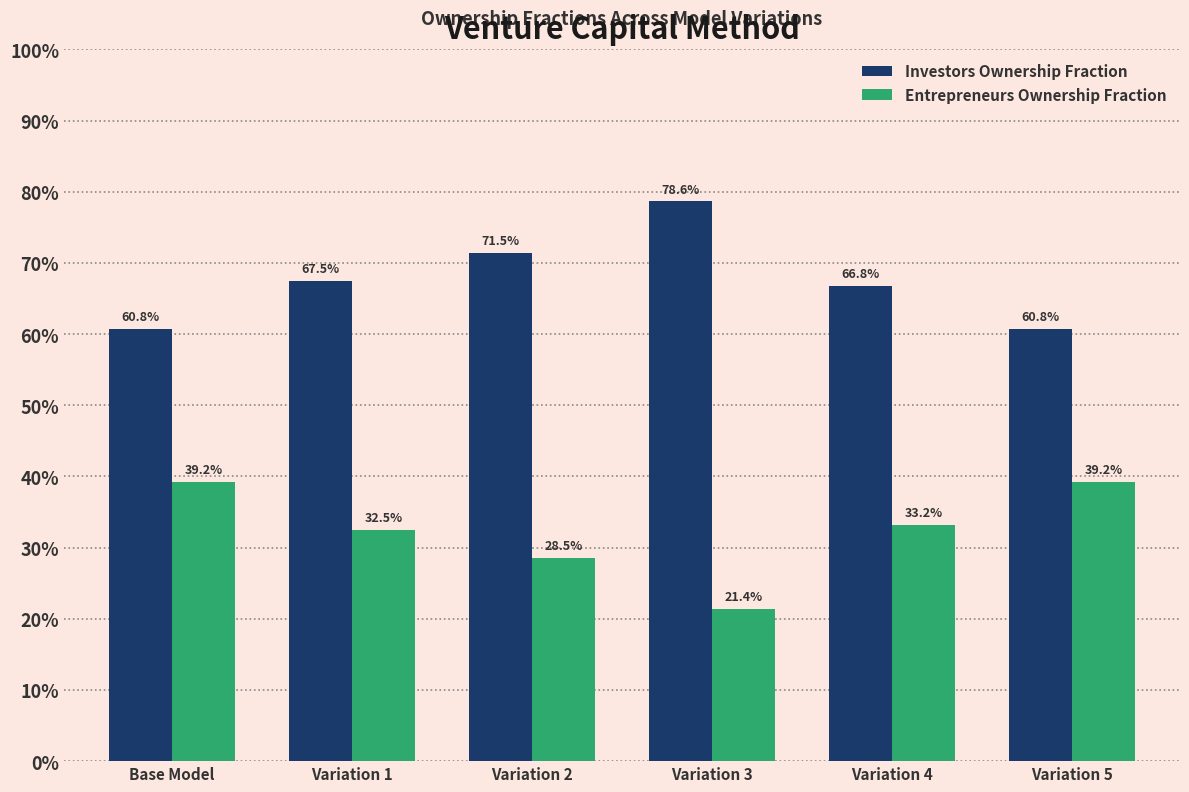

Reading left to right, list all the values displayed in this chart.

Investors Ownership Fraction: Base Model=0.6	Variation 1=0.7	Variation 2=0.7	Variation 3=0.8	Variation 4=0.7	Variation 5=0.6
Entrepreneurs Ownership Fraction: Base Model=0.4	Variation 1=0.3	Variation 2=0.3	Variation 3=0.2	Variation 4=0.3	Variation 5=0.4